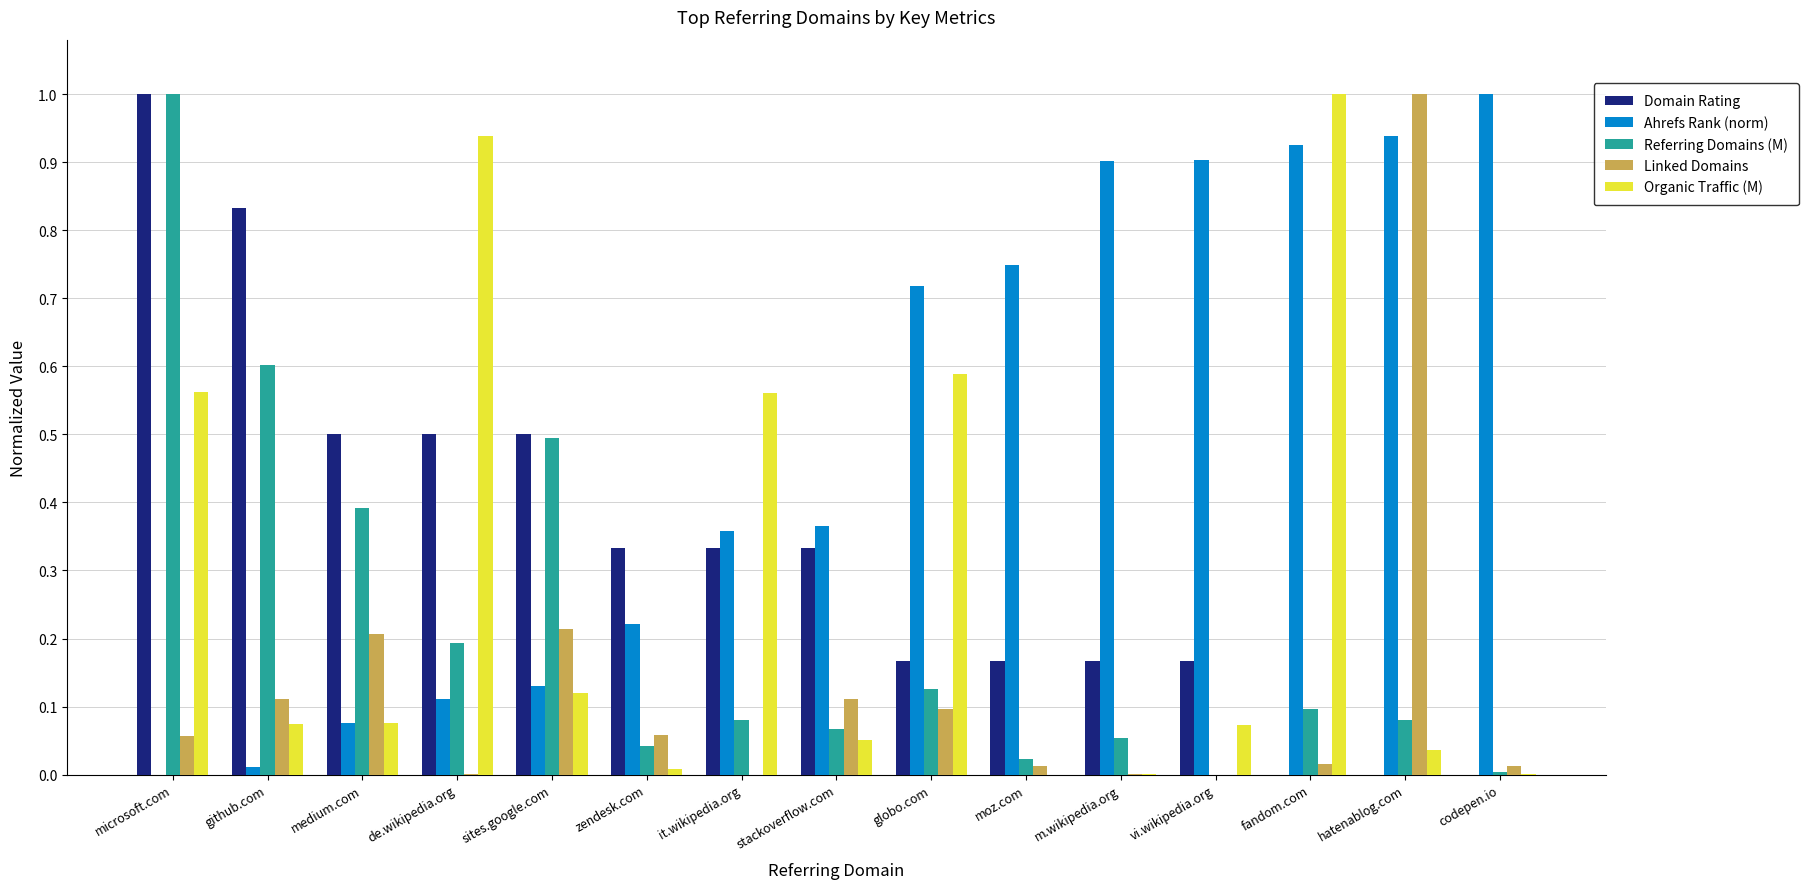

Is it true that Linked Domains equals 1.0 at hatenablog.com?

True